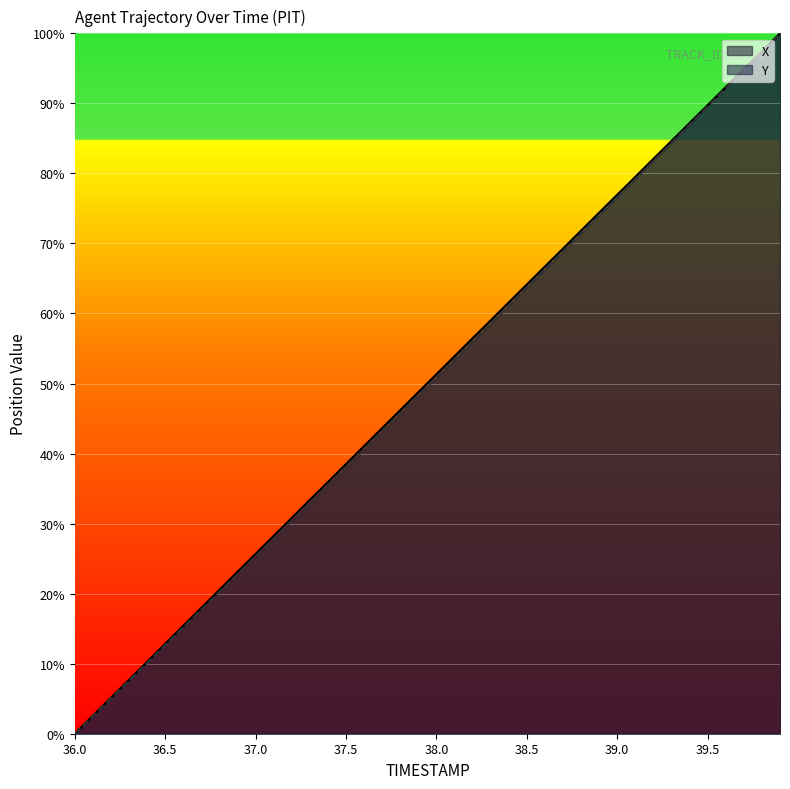

True or false: Y and X cross at least once.

False